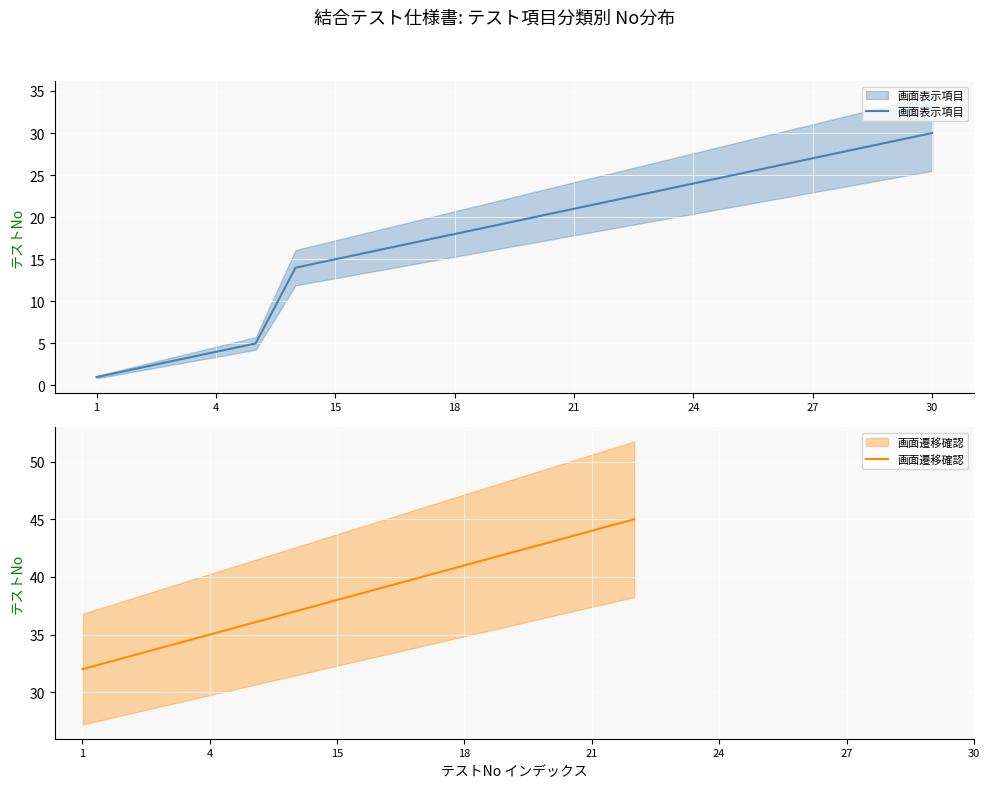

Which category has the highest value across all series?

30